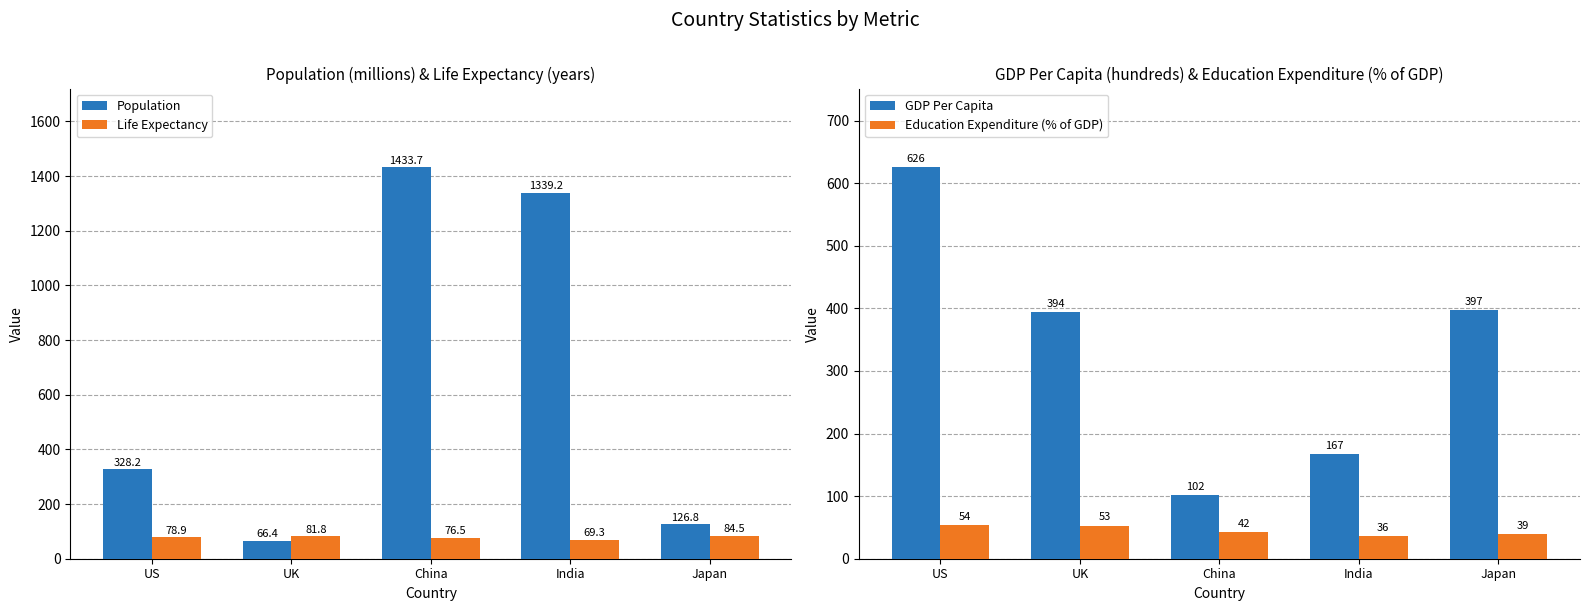

Rank the series at India from highest to lowest value.

Population, GDP Per Capita, Life Expectancy, Education Expenditure (% of GDP)